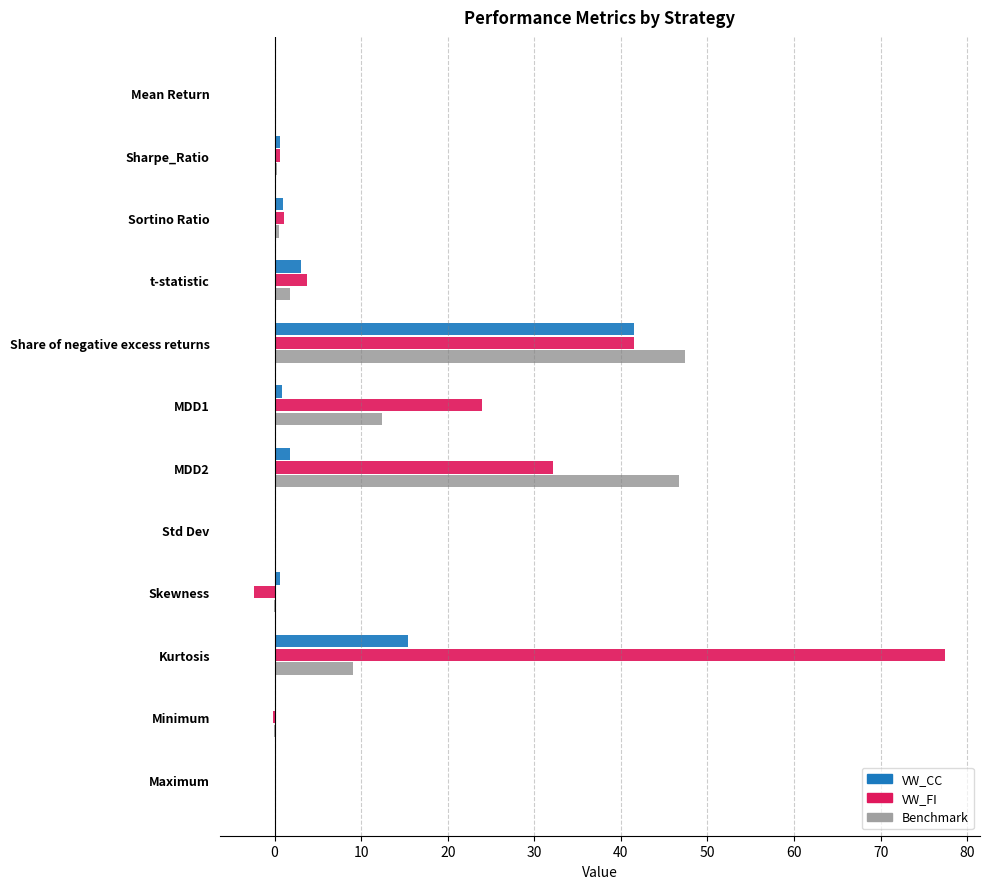

Which category has the highest value across all series?

Kurtosis